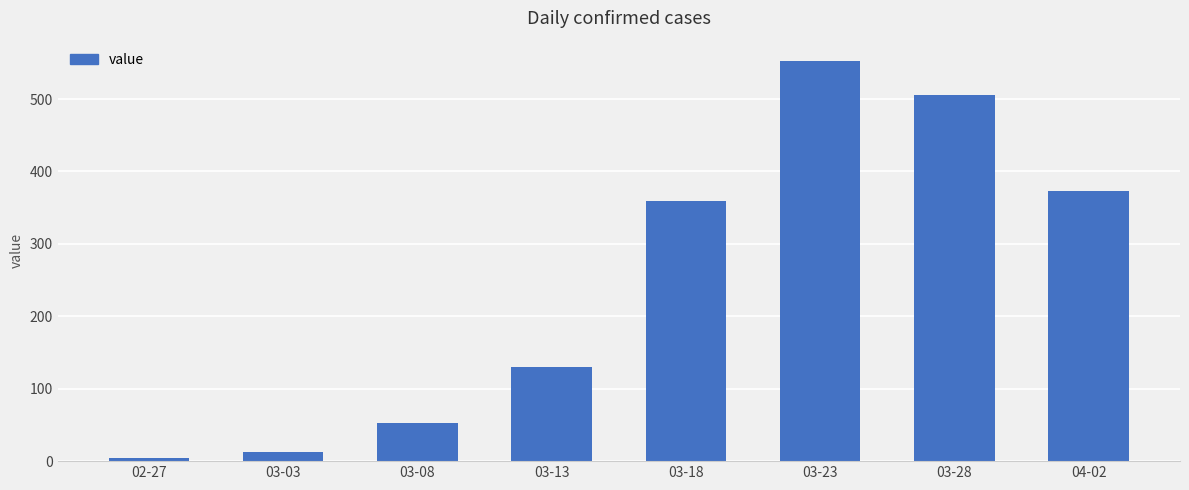

Rank the categories by value from highest to lowest.

03-23, 03-28, 04-02, 03-18, 03-13, 03-08, 03-03, 02-27